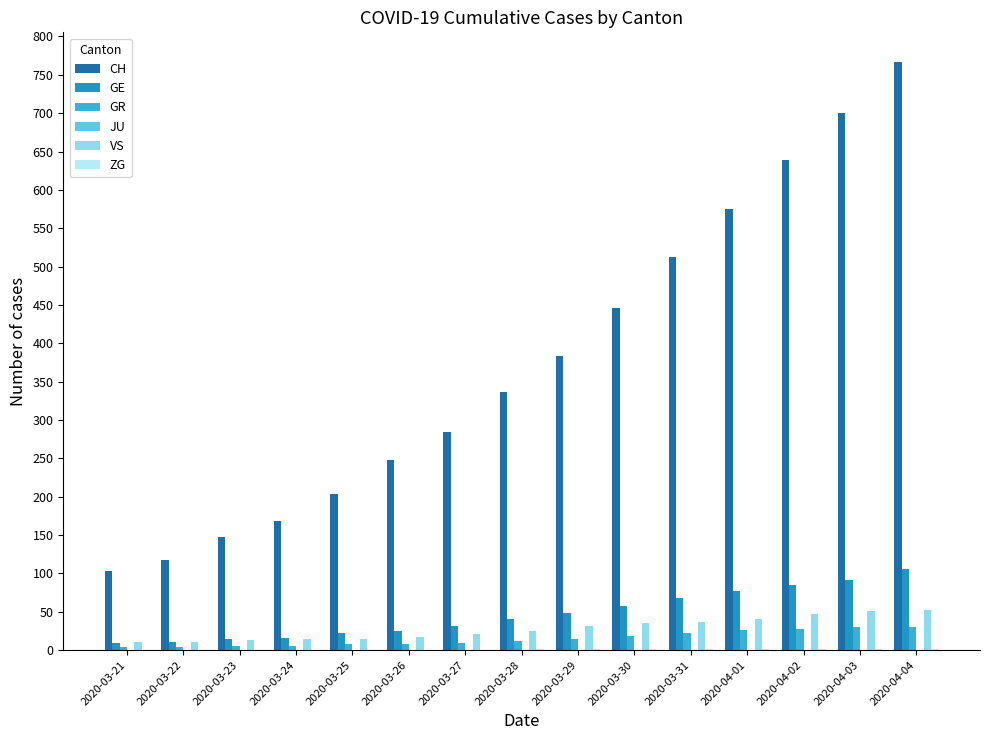

What is the highest value of the GE series?

106